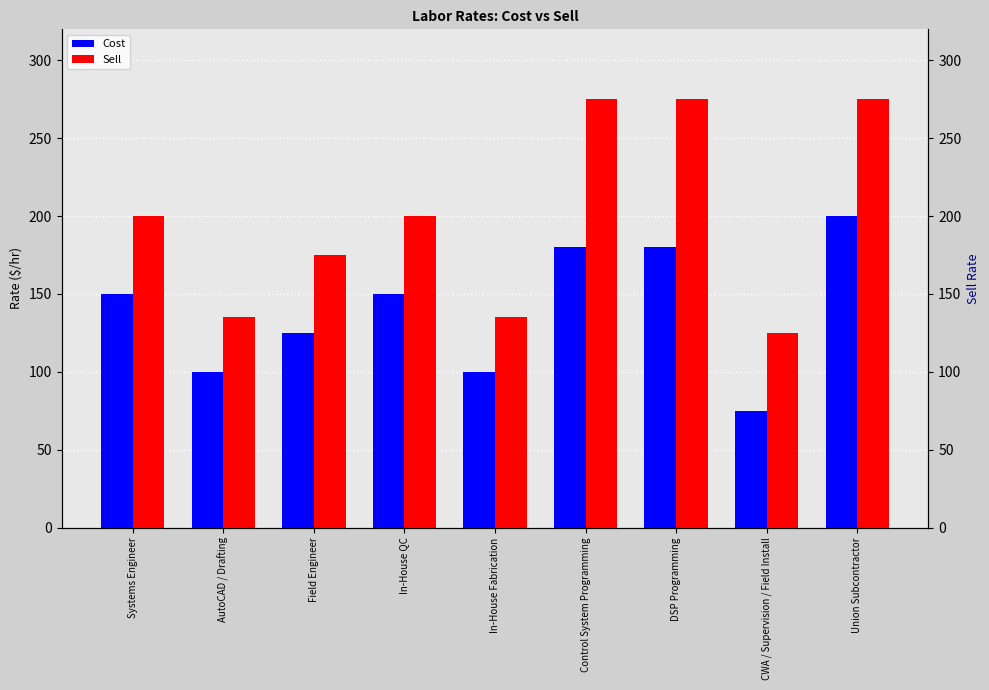

Is it true that Sell equals 200 at Systems Engineer?

True